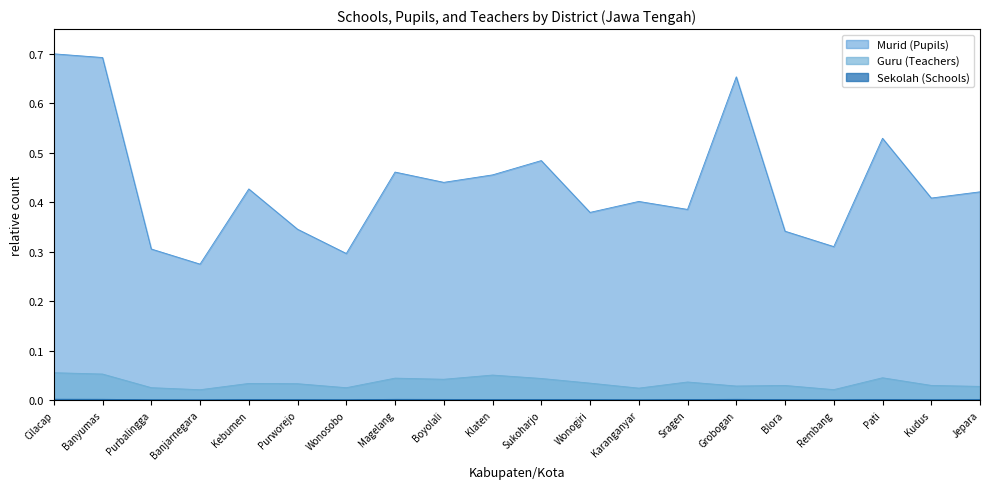

True or false: Murid (Pupils) and Guru (Teachers) cross at least once.

False